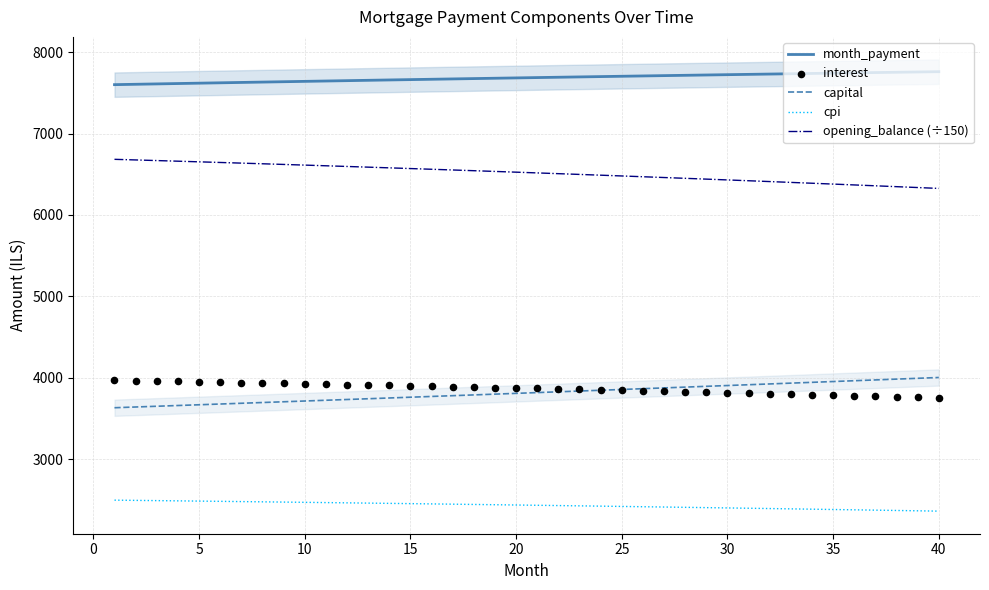

Which series reaches the minimum Y coordinate?

cpi